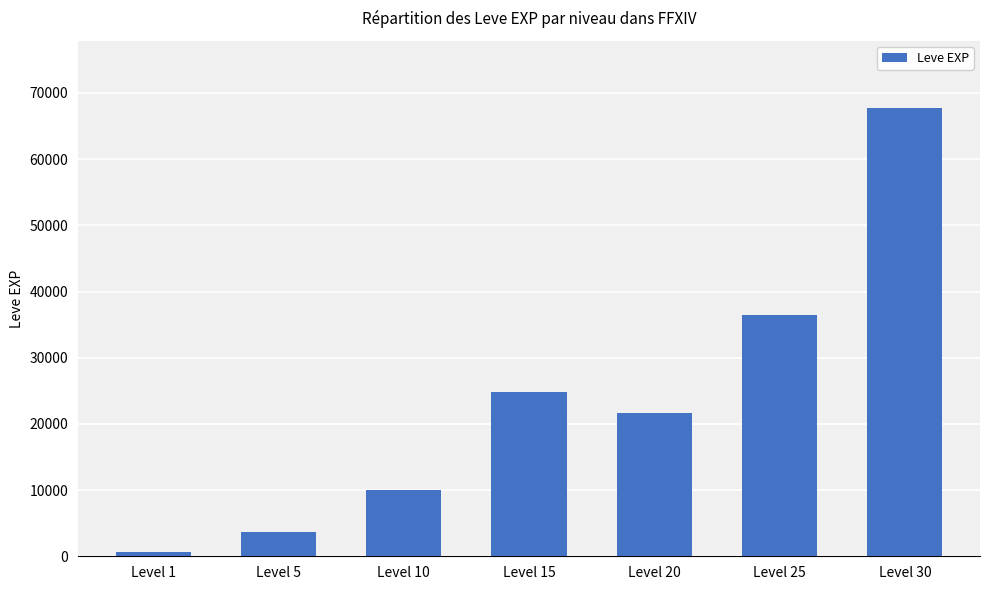

The chart shows a value of 3600 at Level 5. True or false?

True